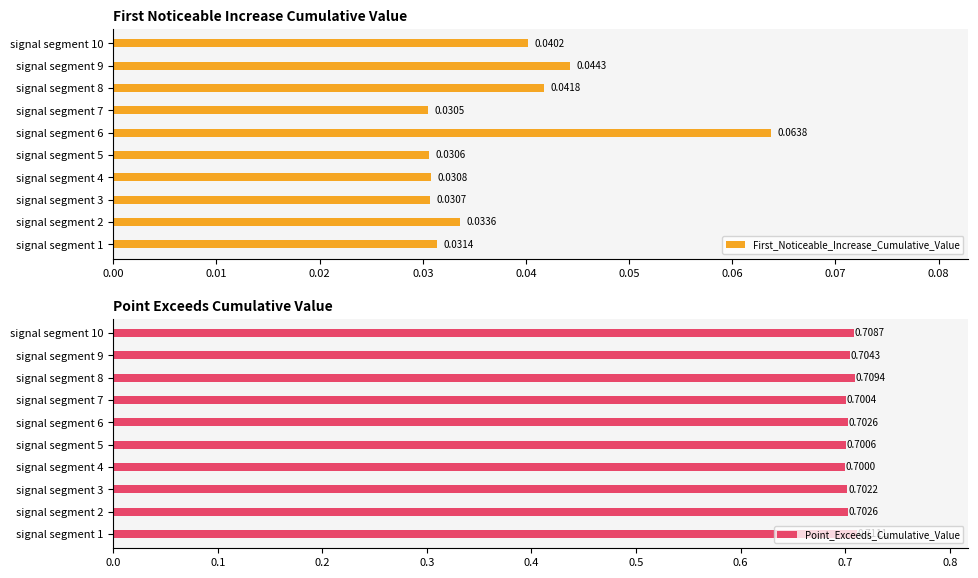

True or false: Point_Exceeds_Cumulative_Value has a value of 0.7 at signal segment 7.

True